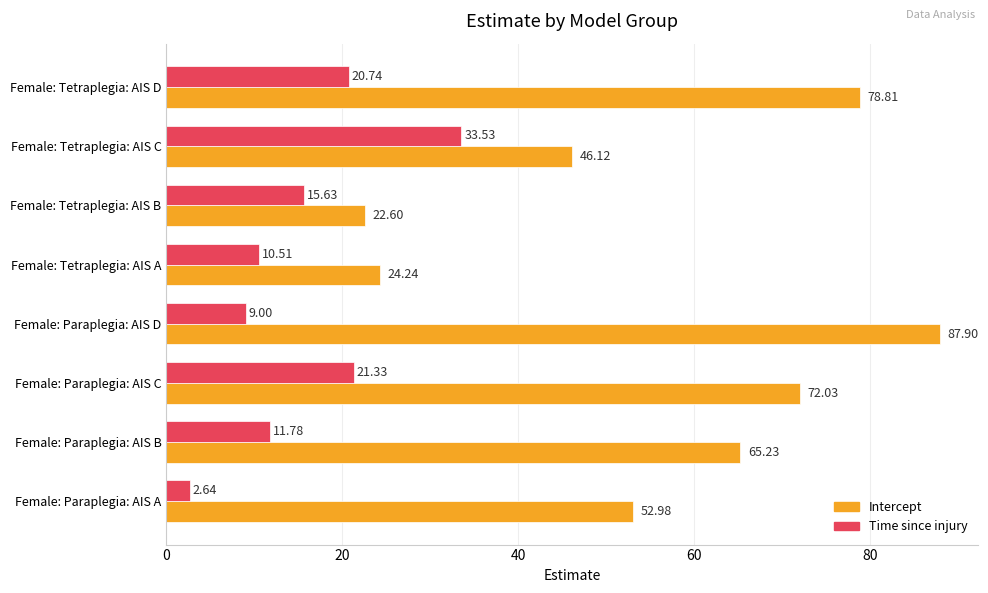

Which label corresponds to the largest value in the chart?

Female: Paraplegia: AIS D